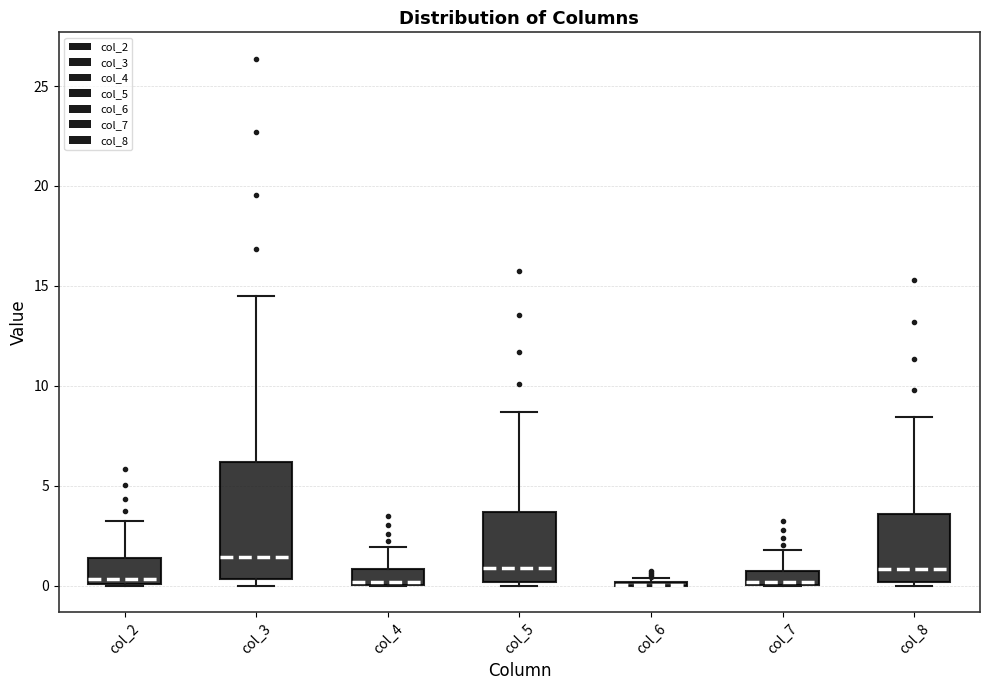

Where is the upper edge of the box for col_8 on the y-axis? The values are not printed on the chart, so give them approximately, as read against the axis.

3.5